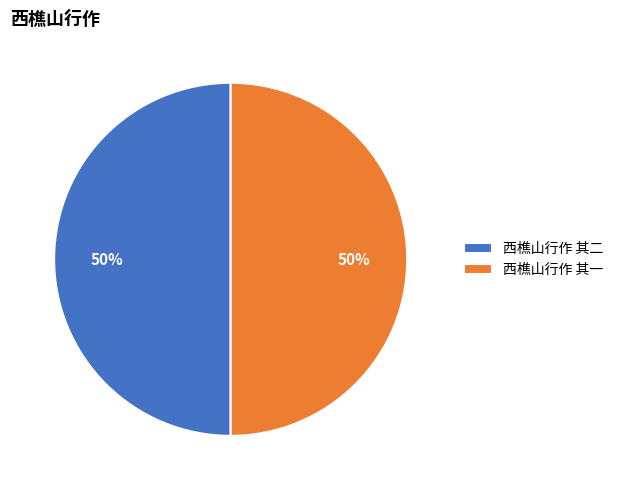

What is the ratio of the value at 西樵山行作 其一 to the value at 西樵山行作 其二?

1.0